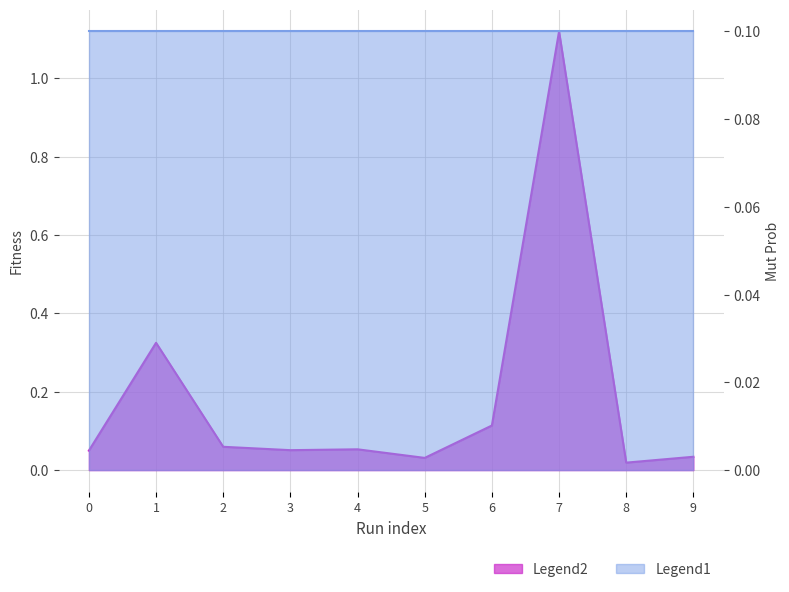

Which category has the highest value across all series?

7